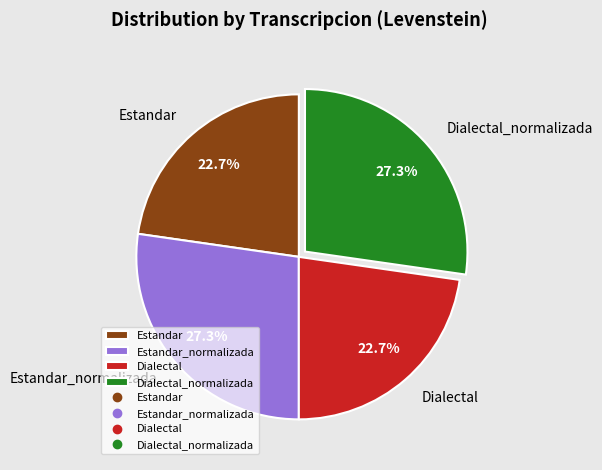

What is the ratio of the value at Estandar_normalizada to the value at Dialectal?

1.2